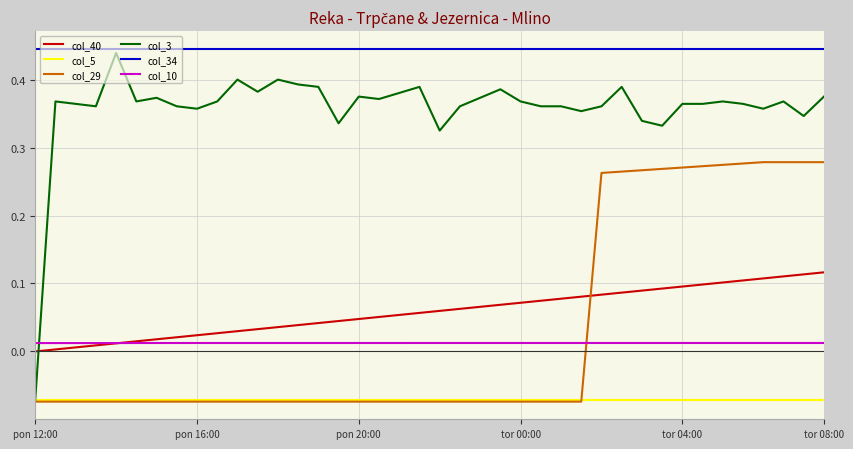

Which series has the largest range (max minus min)?

col_3